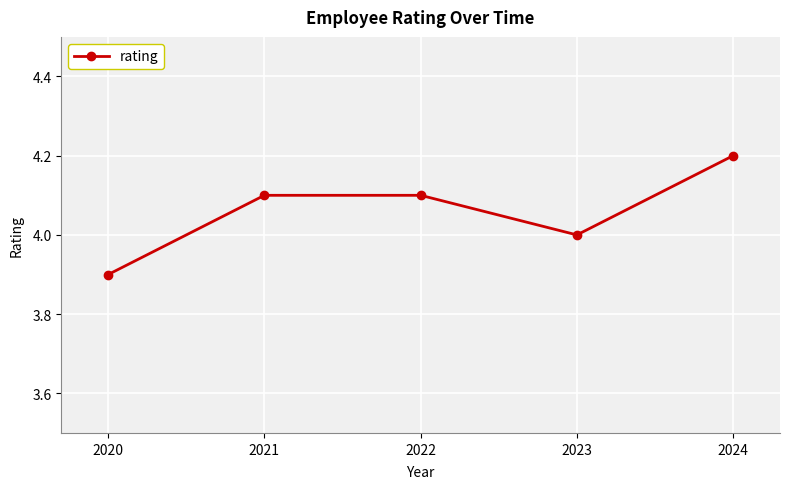

Approximately how many times larger is the value at 2021 compared to 2023?

1.0